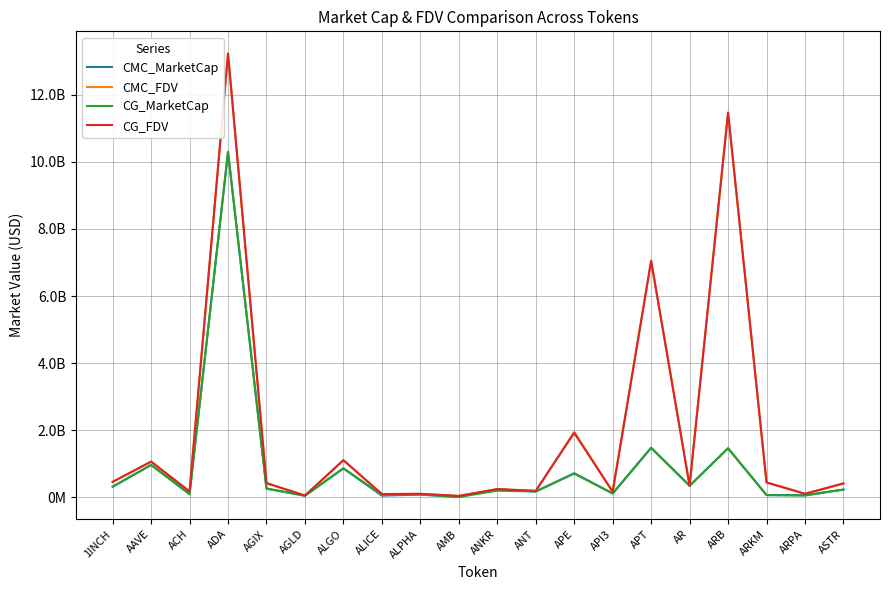

What is the total value across all series at ADA?

47053657937.2